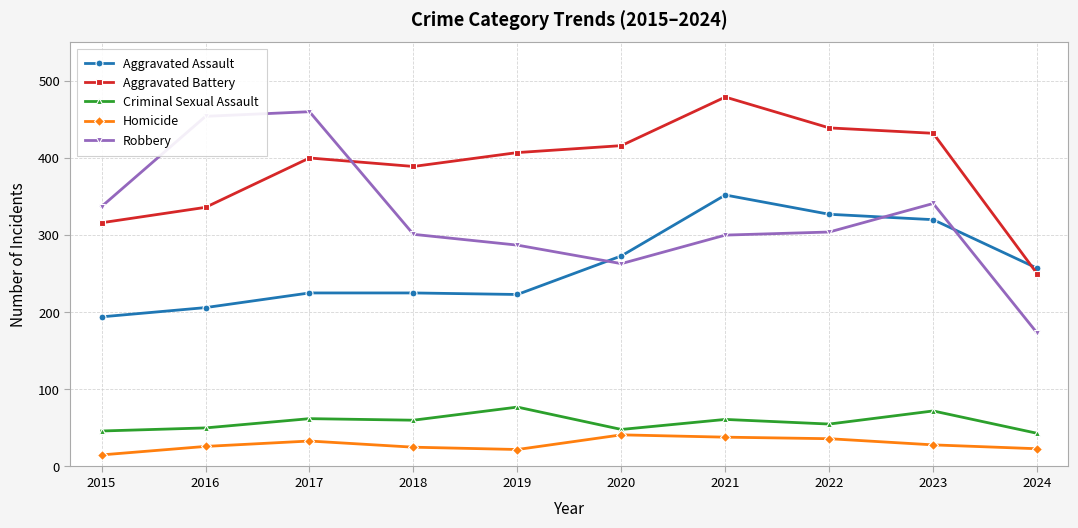

What value does the Homicide series have at 2022, to the nearest 5?

35